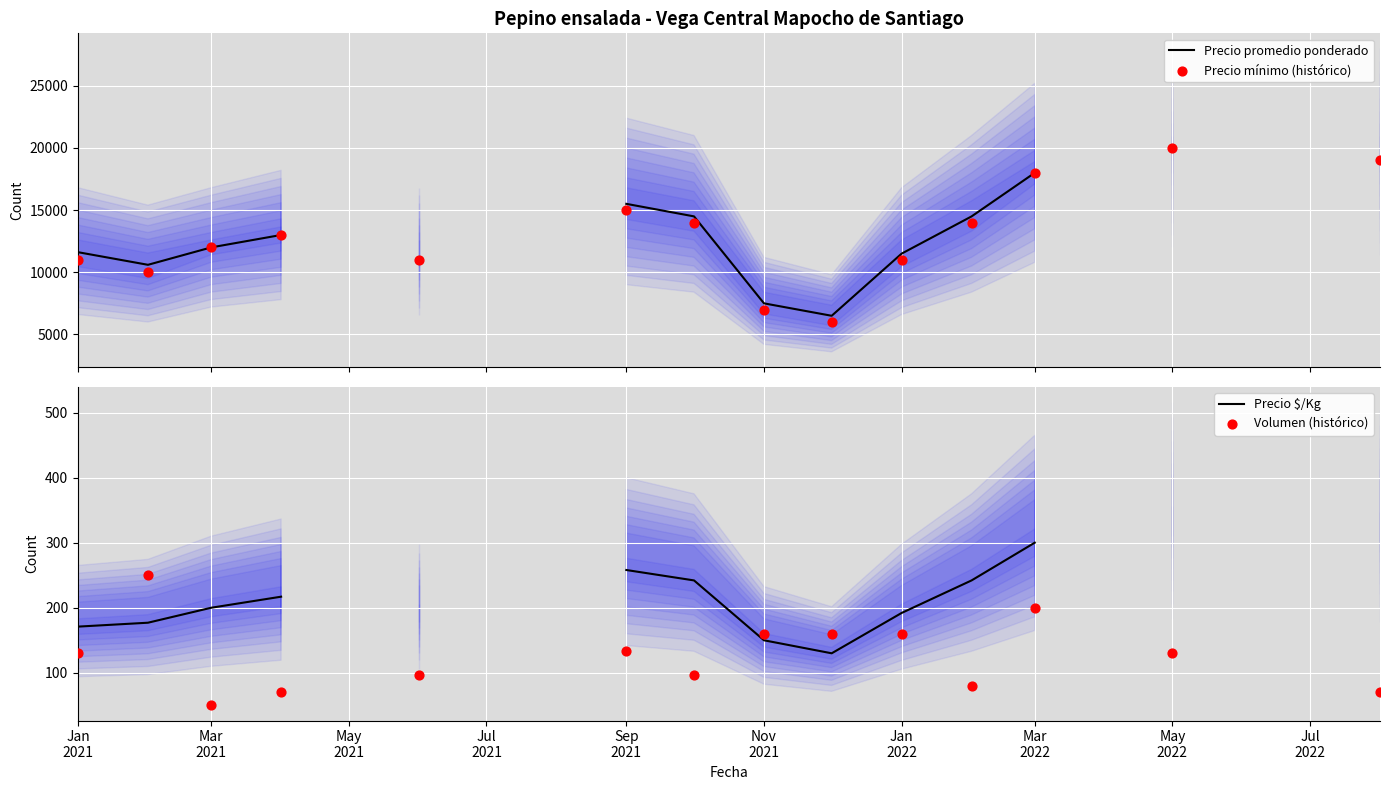

Is the value of Precio mínimo (histórico) at 17 greater than the value of Precio $/Kg at 13?

No